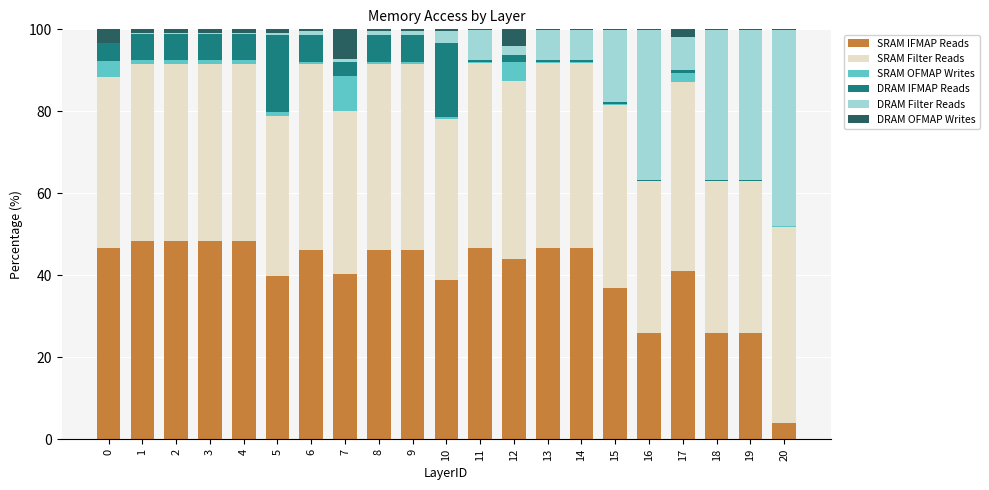

The value of SRAM IFMAP Reads at 9 is 46.2. True or false?

True